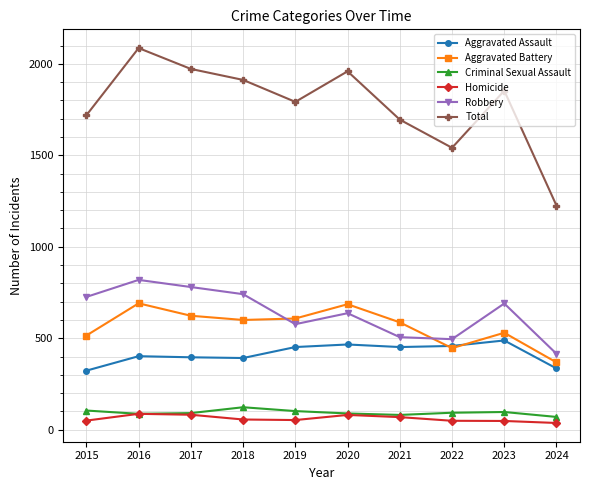

Rank the series by their maximum value, from lowest to highest.

Homicide, Criminal Sexual Assault, Aggravated Assault, Aggravated Battery, Robbery, Total